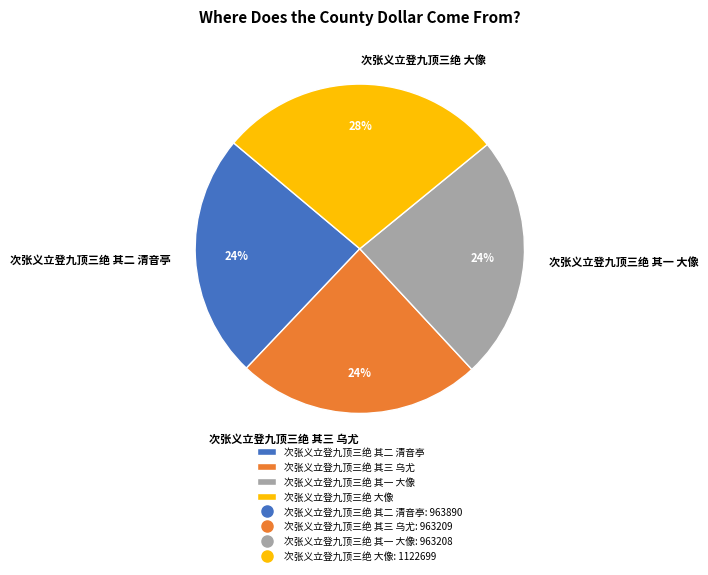

Does 次张义立登九顶三绝 其一 大像 represent more than half of the total?

No